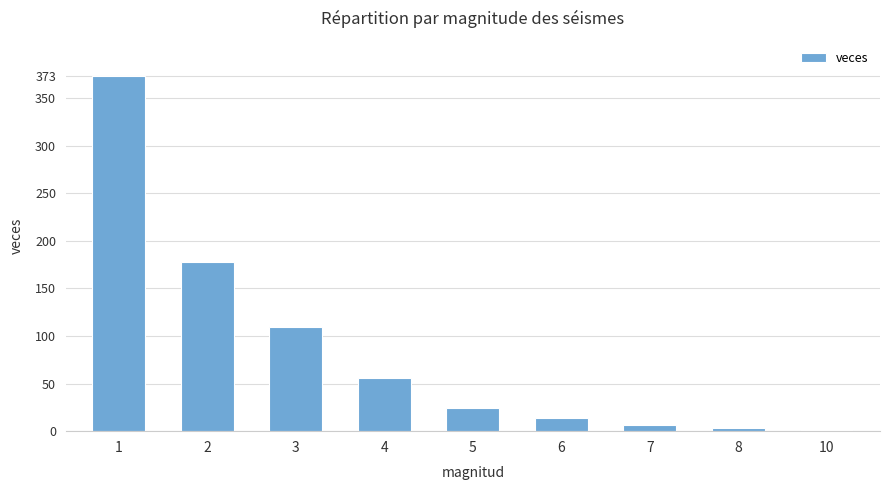

Approximately how many times larger is the value at 5 compared to 3?

0.2